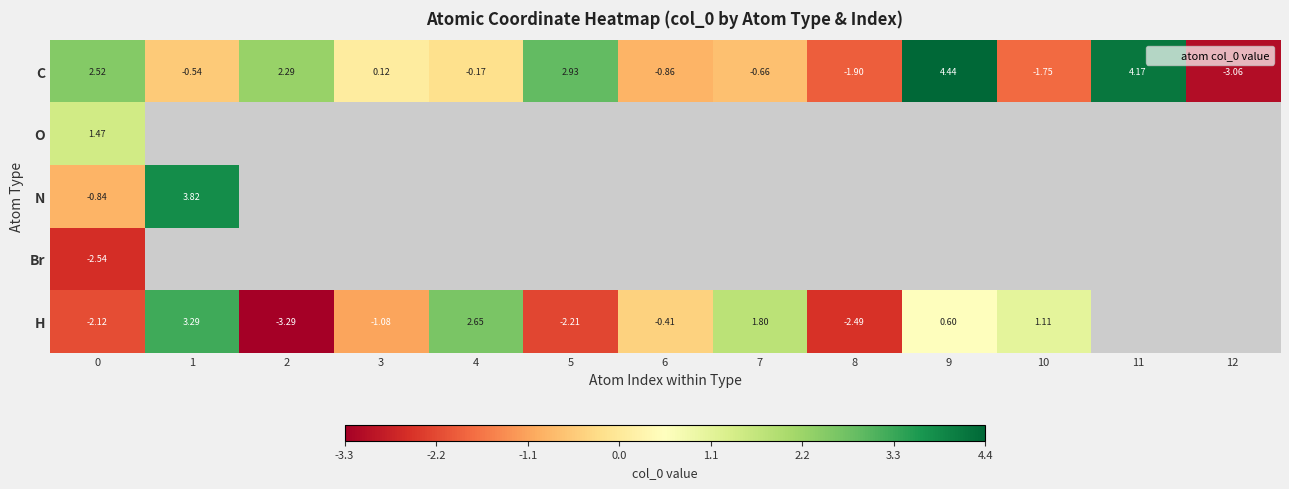

What is the minimum value shown in the chart?

-3.3